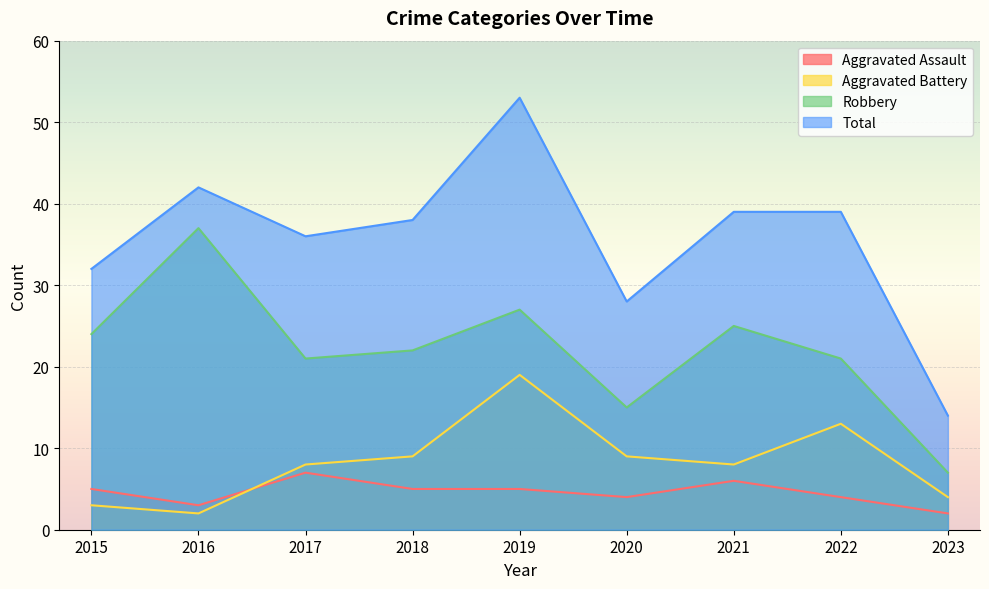

The value of Aggravated Battery at 2017 is 14. True or false?

False